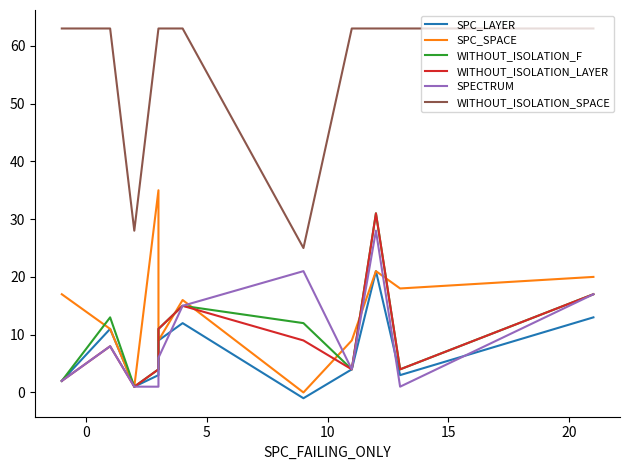

At how many categories does at least one series exceed 53?

9